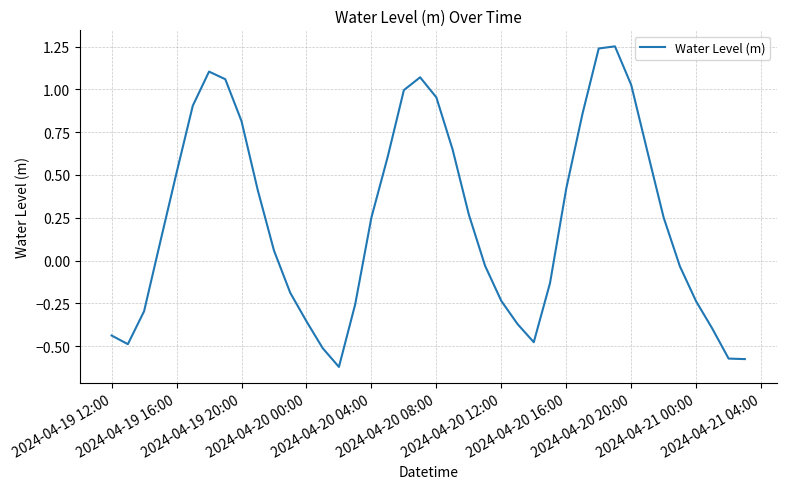

What is the difference between the maximum and minimum values?

1.9